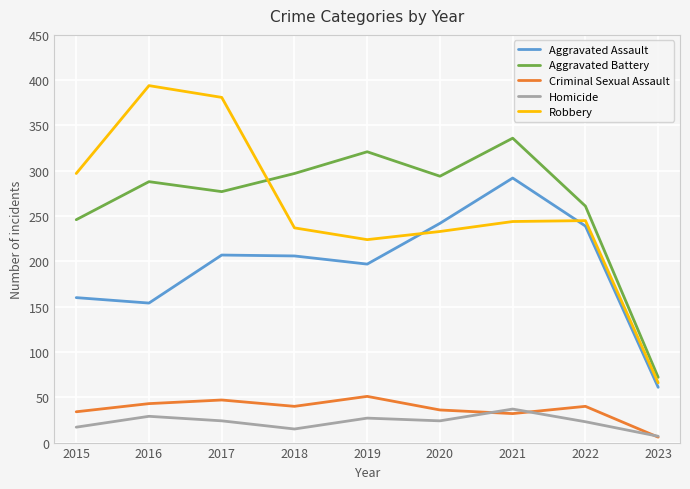

Which series has the widest spread of values?

Robbery